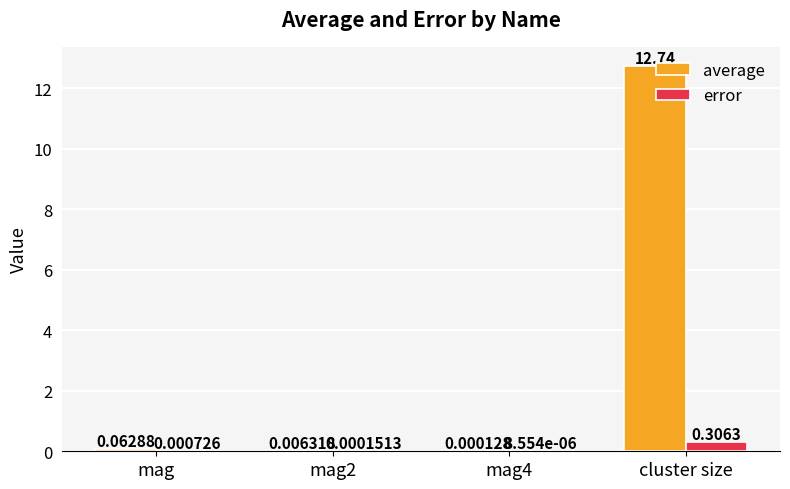

At which label is error closest to 0?

mag4